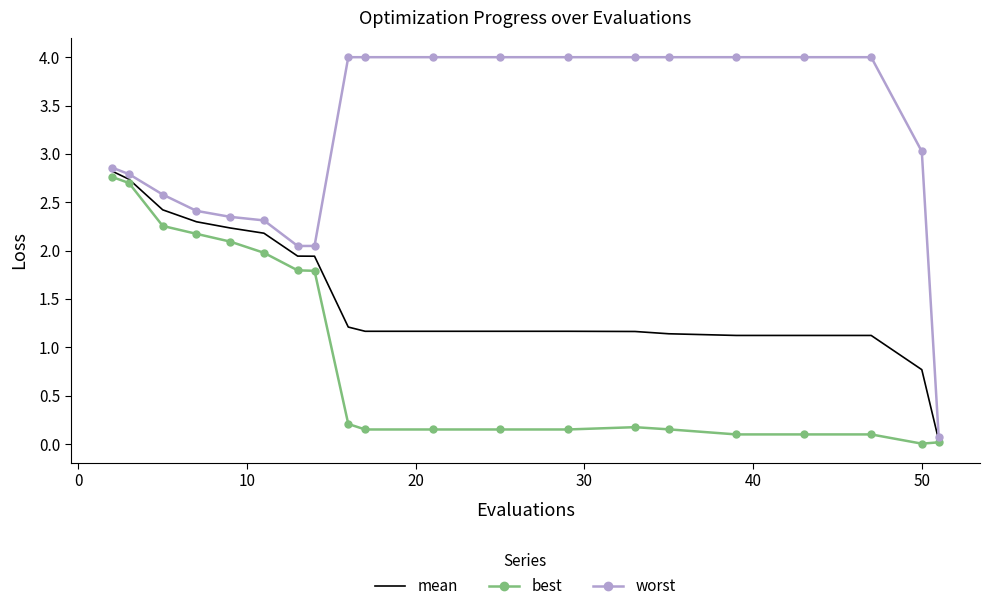

True or false: worst and best intersect in this chart.

False